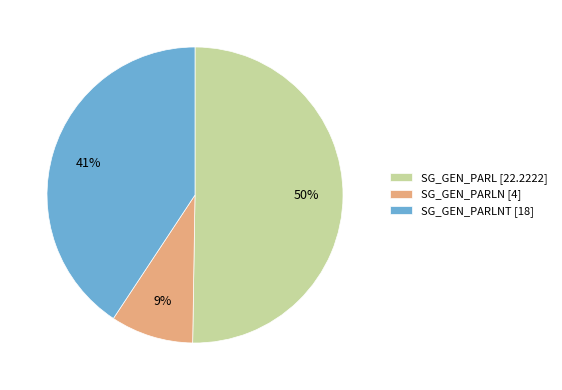

Which category has the biggest portion of the pie?

SG_GEN_PARL [22.2222]